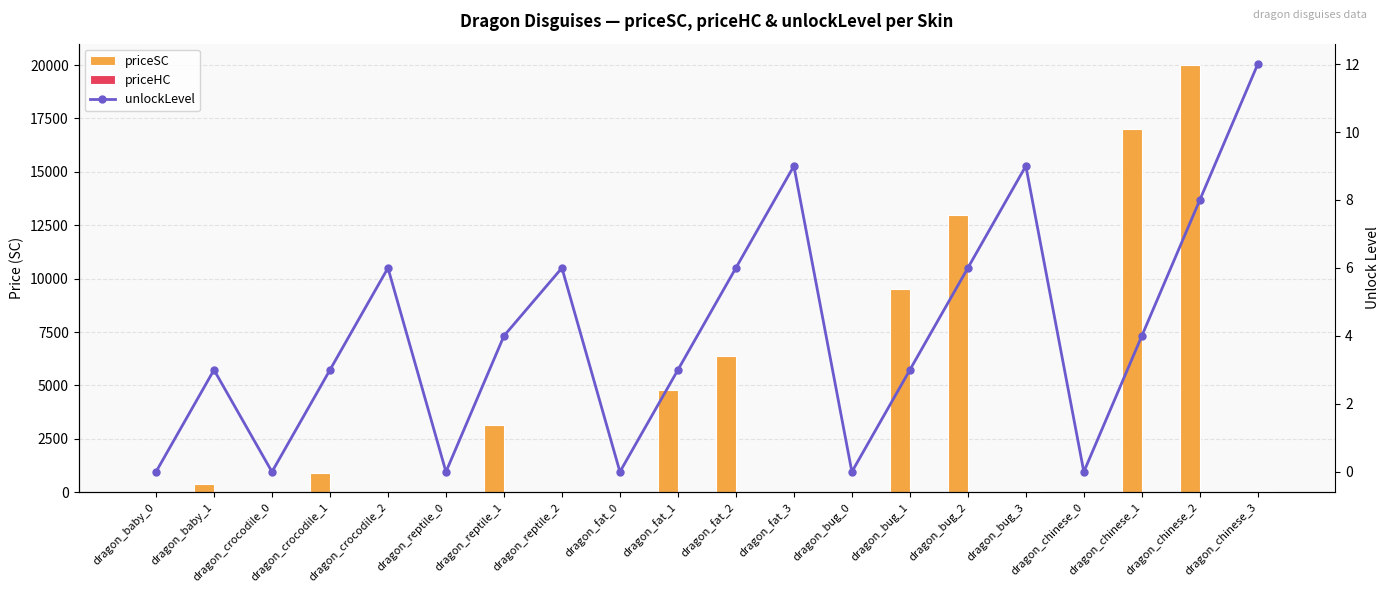

How many positive values does the unlockLevel series have?

14